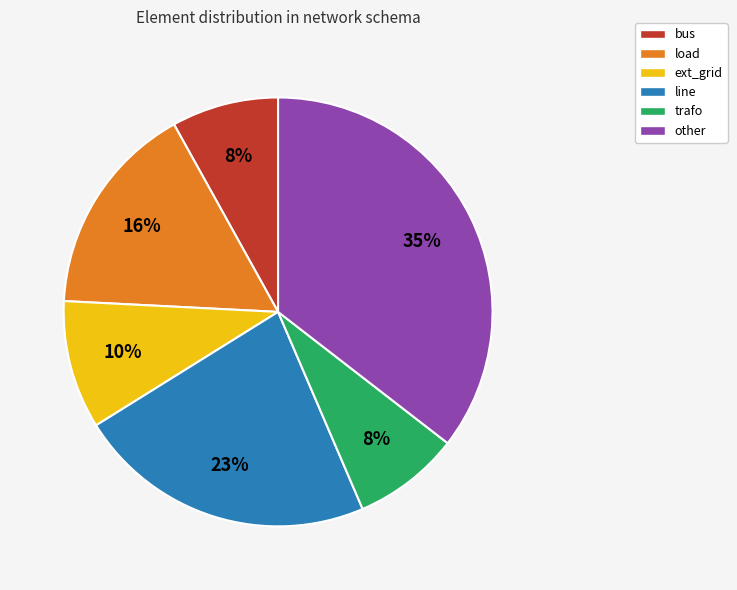

Does load account for over 50% of the chart?

No